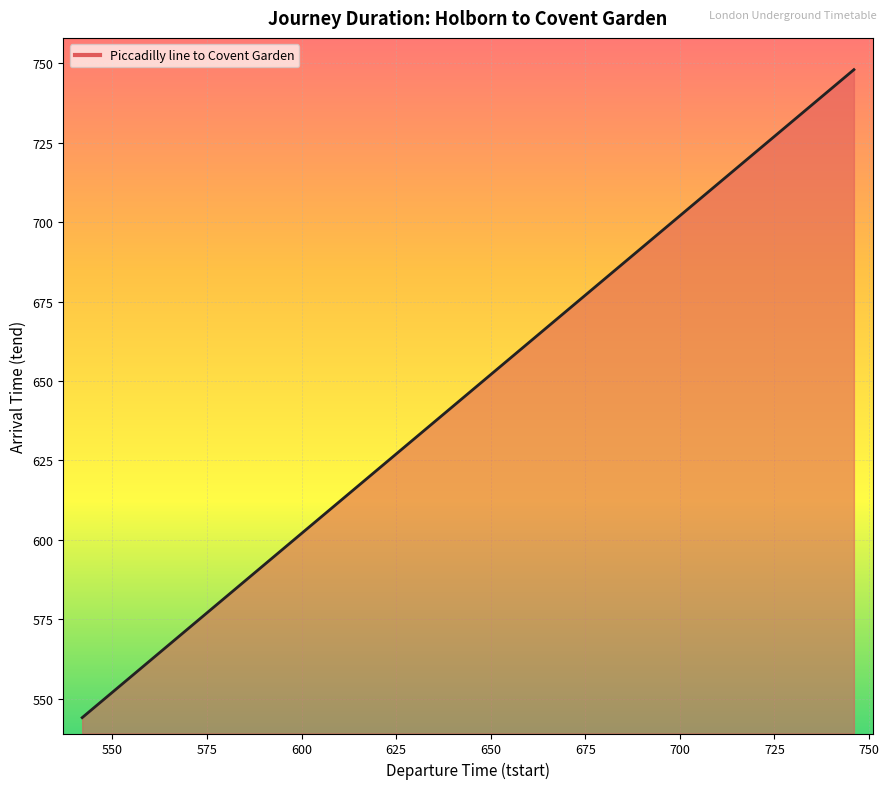

What is the average value?

671